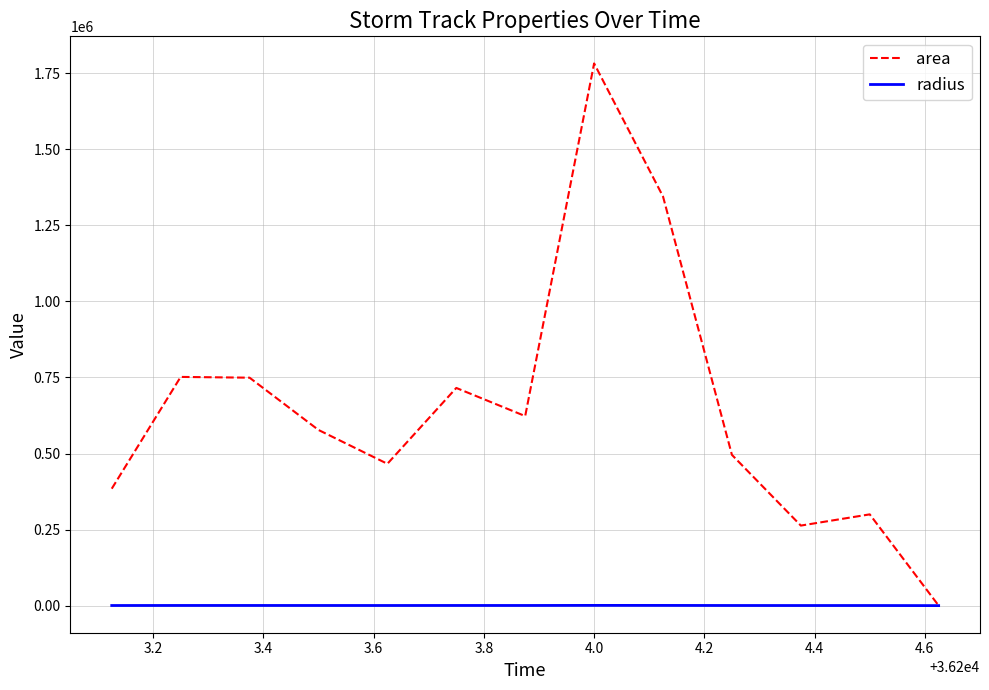

List the series in order of their overall mean, highest first.

area, radius